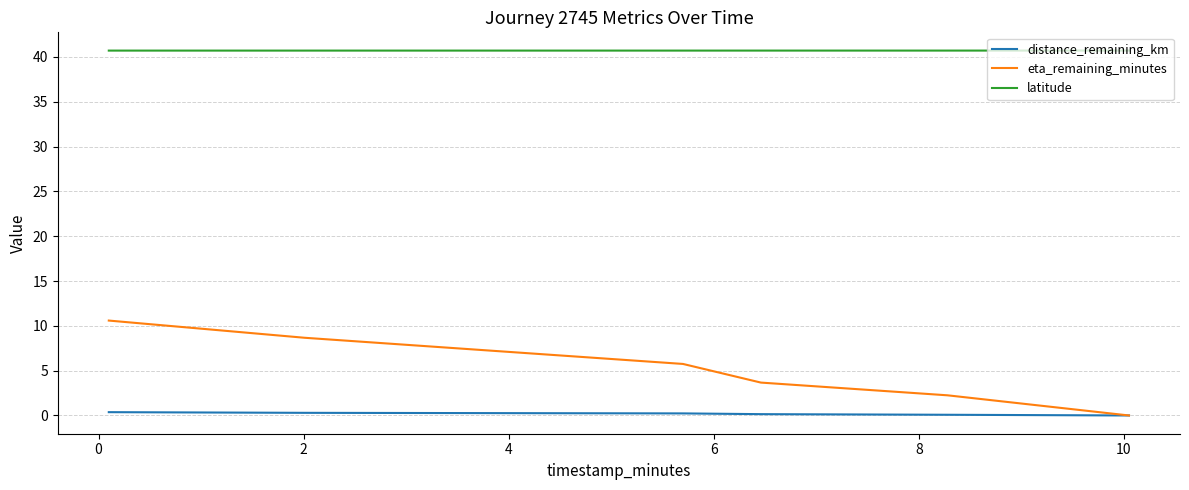

True or false: eta_remaining_minutes has more than 0 interior local peaks.

False